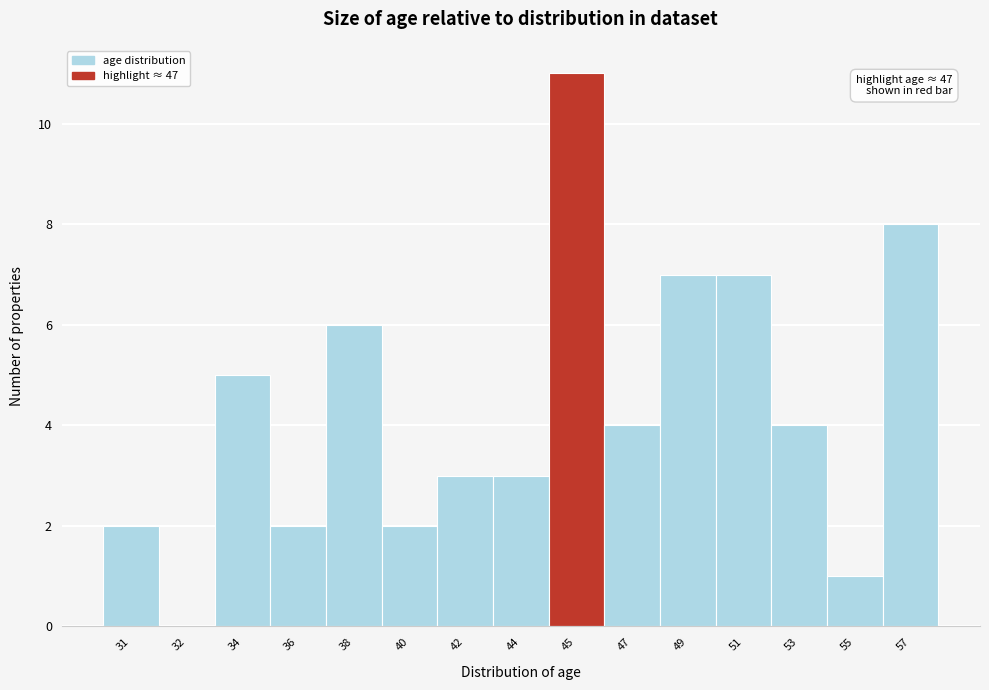

Reading left to right, transcribe all the data shown in this chart.

31=2	32=0	34=5	36=2	38=6	40=2	42=3	44=3	45=11	47=4	49=7	51=7	53=4	55=1	57=8